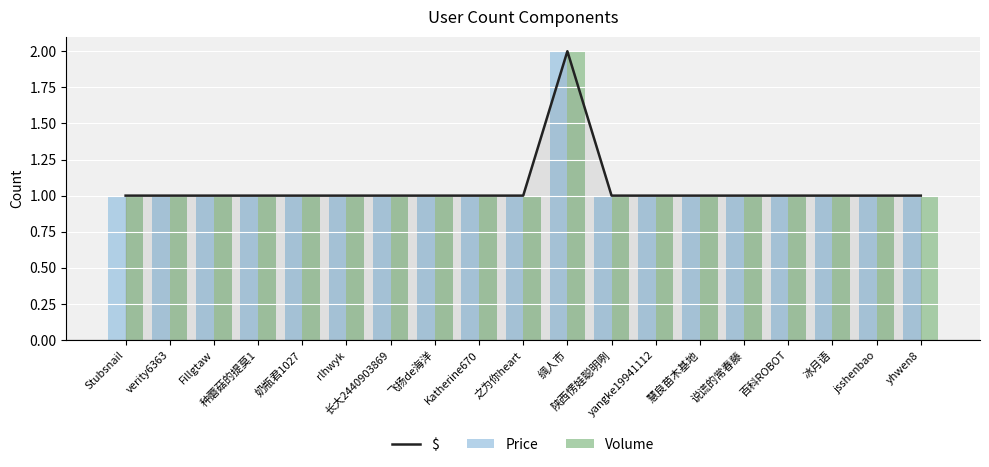

Reading left to right, list all the values displayed in this chart.

$: 1	1	1	1	1	1	1	1	1	1	2	1	1	1	1	1	1	1	1
Price: 1	1	1	1	1	1	1	1	1	1	2	1	1	1	1	1	1	1	1
Volume: 1	1	1	1	1	1	1	1	1	1	2	1	1	1	1	1	1	1	1